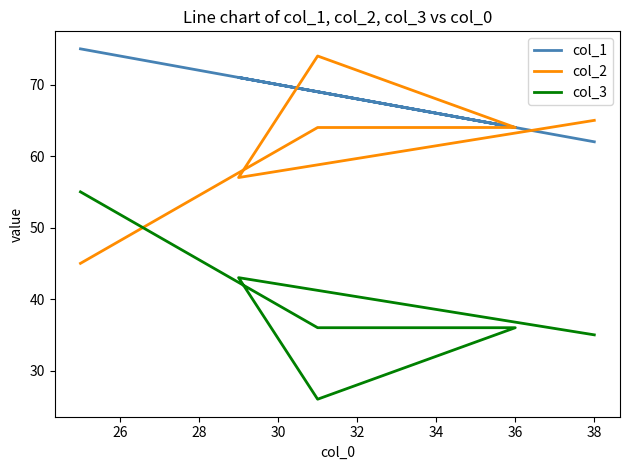

How many data points does each series have?

6